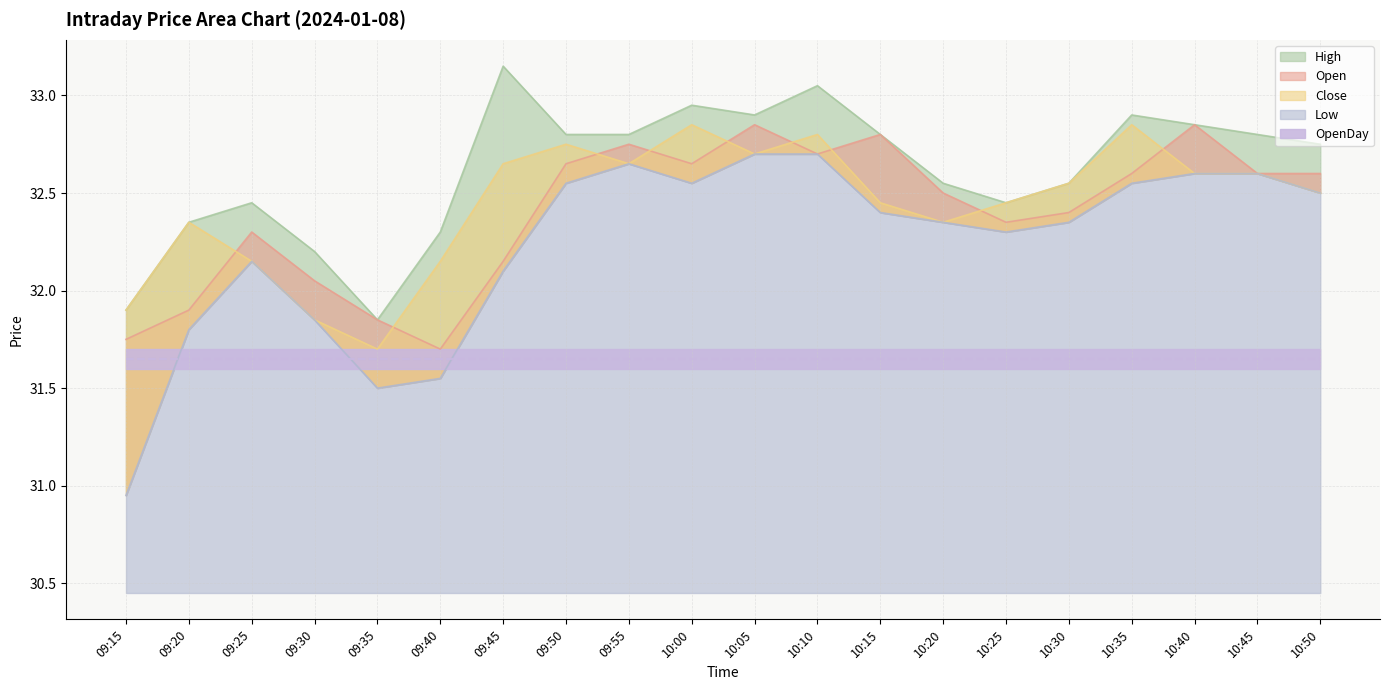

What is the label of the 1st point from the right?

10:50